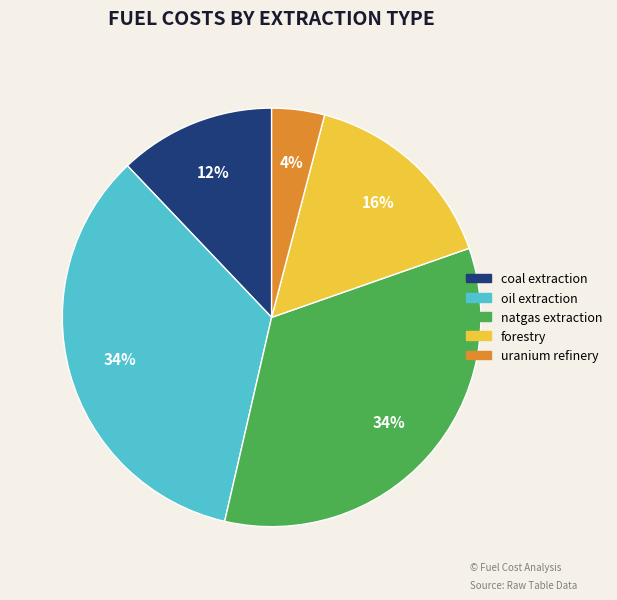

How many slices are in this pie chart?

5